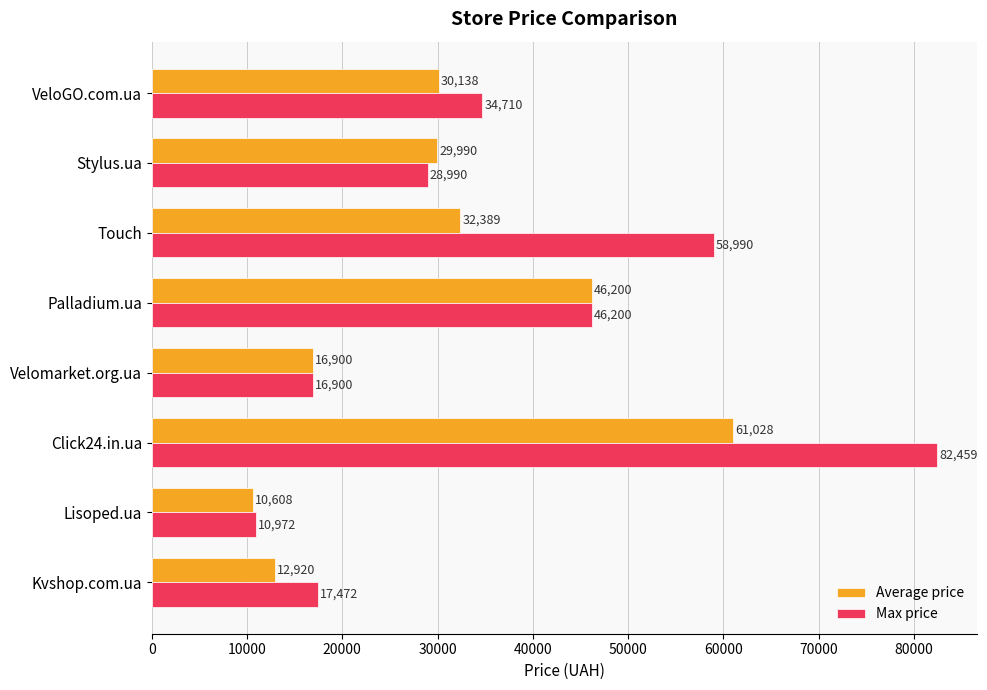

Which series has the largest total across all categories?

Max price